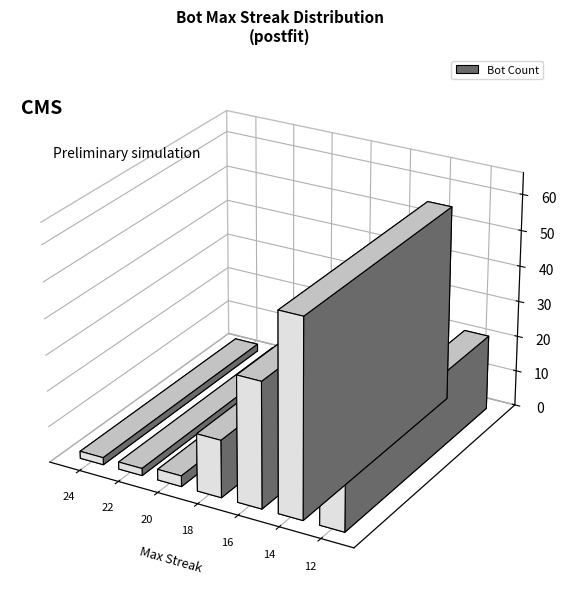

Count the number of categories in the chart.

7